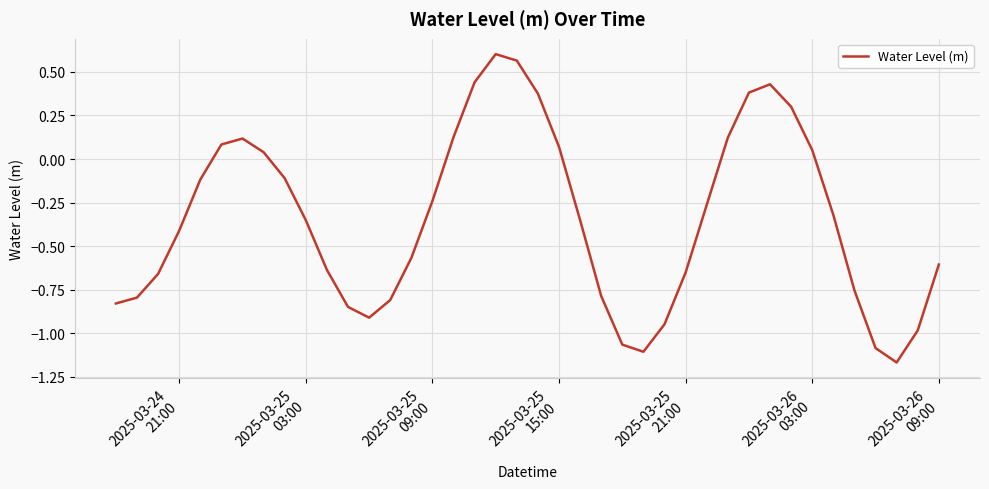

Does the chart have visible grid lines?

Yes